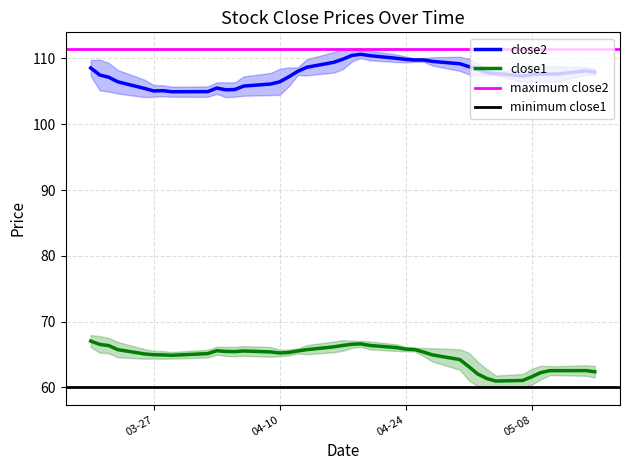

What is the difference between the highest and lowest values at 19?

43.8